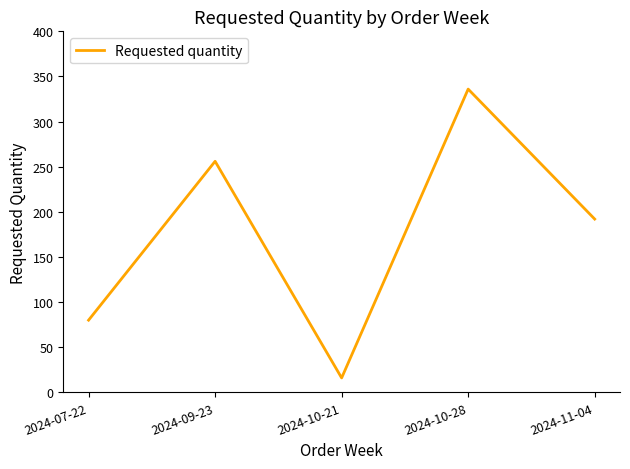

Rank the categories by value from lowest to highest.

2024-10-21, 2024-07-22, 2024-11-04, 2024-09-23, 2024-10-28